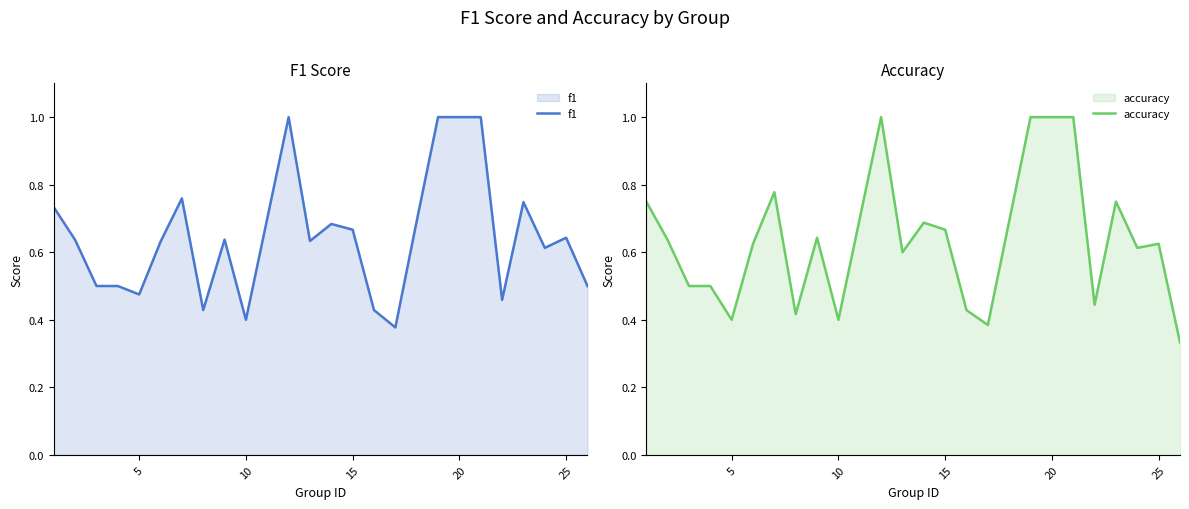

Is it true that f1 equals 0.3 at 10?

False